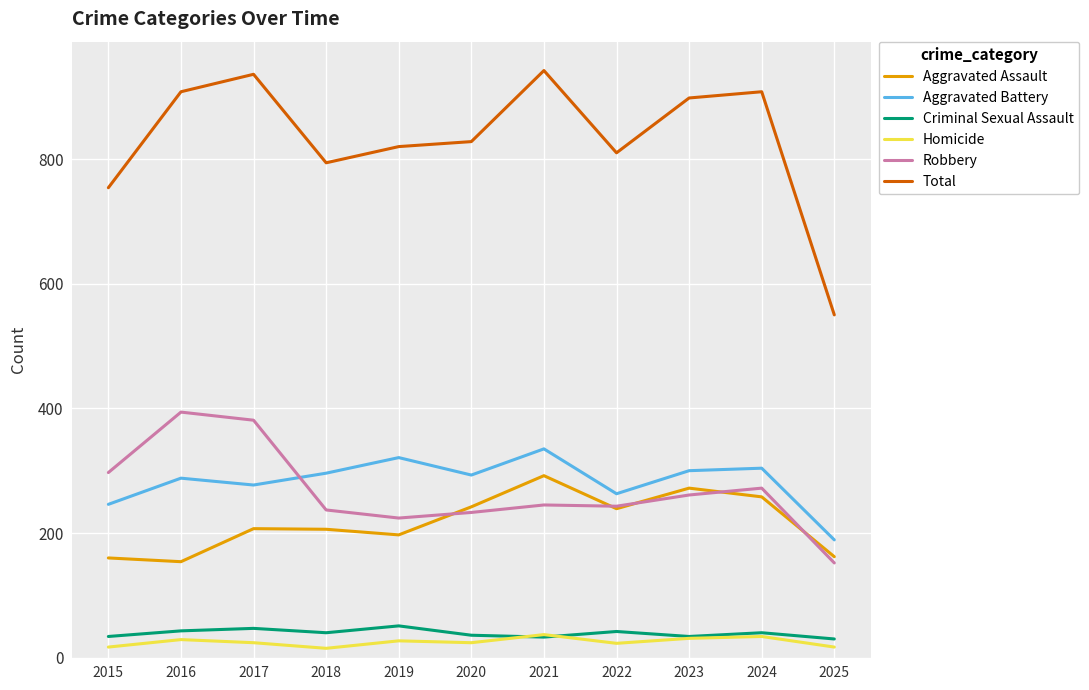

What is the difference between the highest and lowest values at 2024?

874